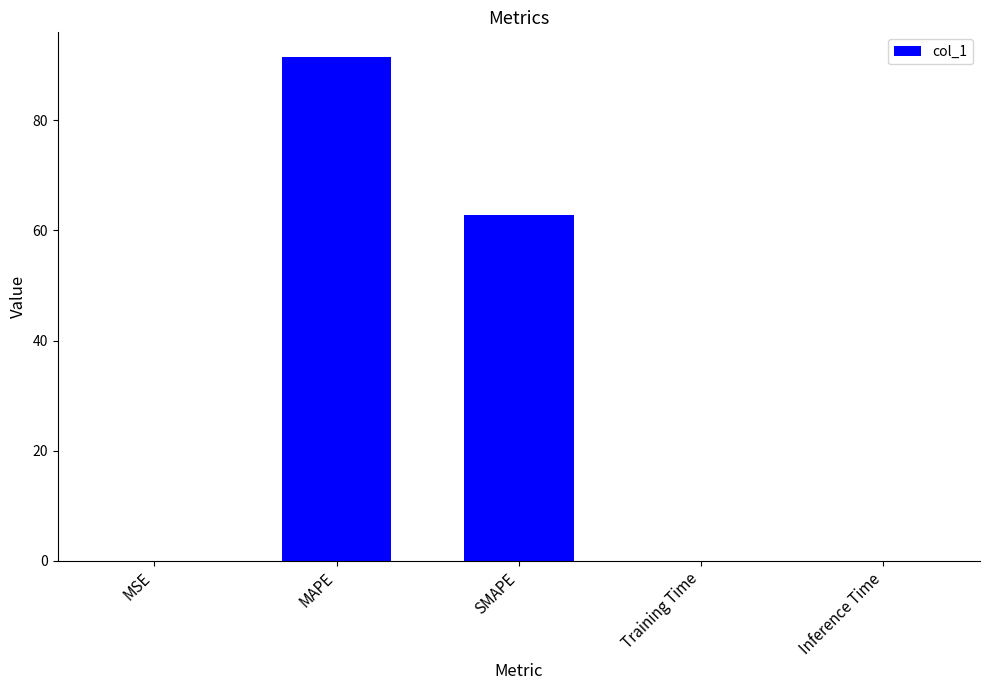

The value at SMAPE is 62.7. True or false?

True